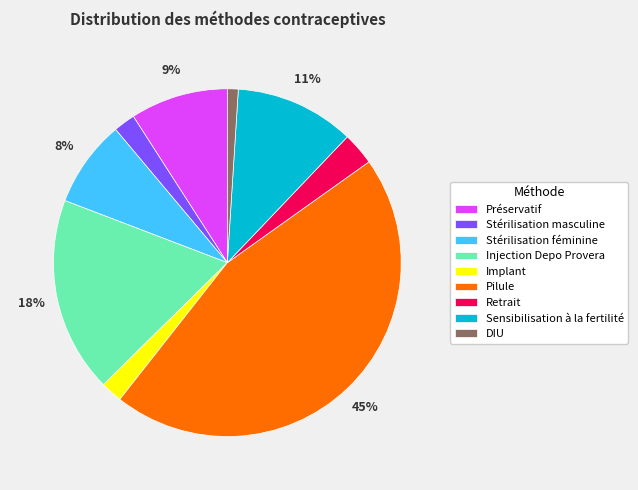

Which slice is the smallest?

DIU